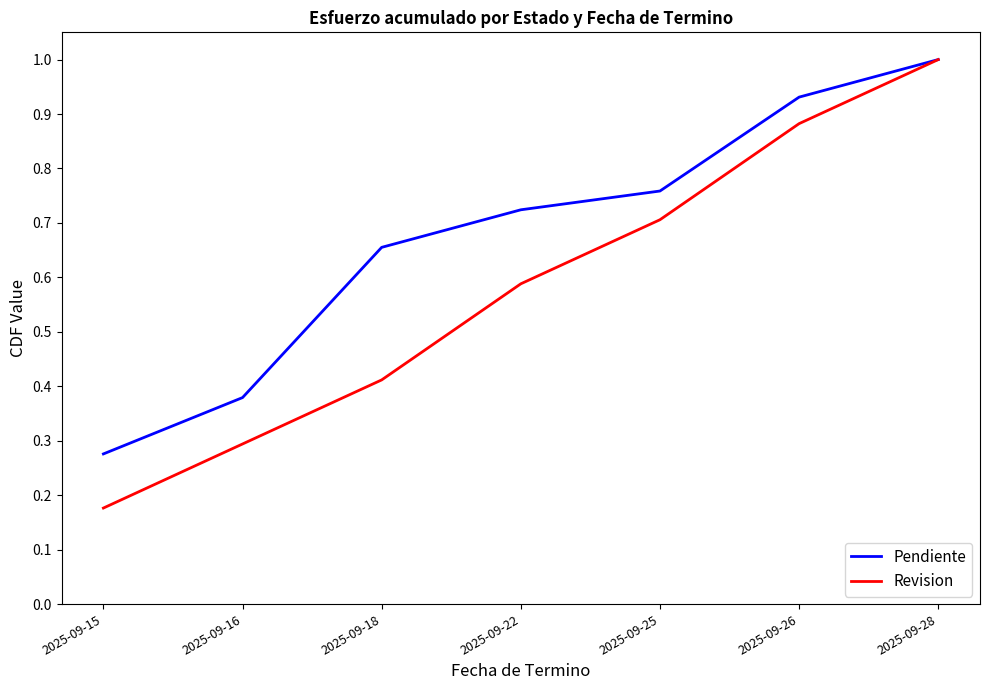

Rank the categories by Revision value from lowest to highest.

2025-09-15, 2025-09-16, 2025-09-18, 2025-09-22, 2025-09-25, 2025-09-26, 2025-09-28